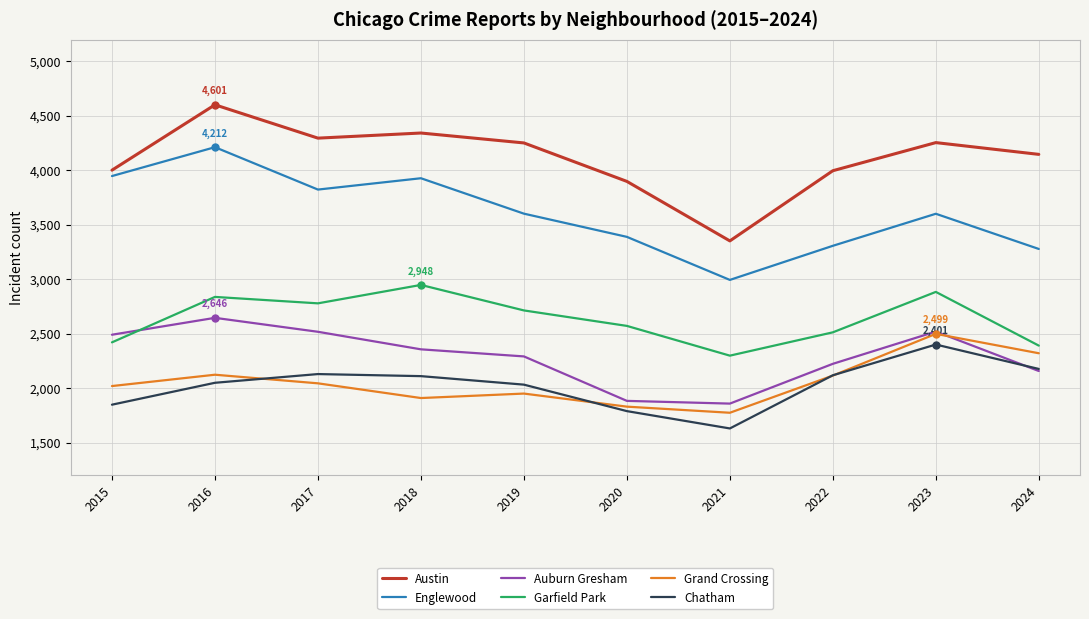

At 2018, list the series in order from largest to smallest.

Austin, Englewood, Garfield Park, Auburn Gresham, Chatham, Grand Crossing